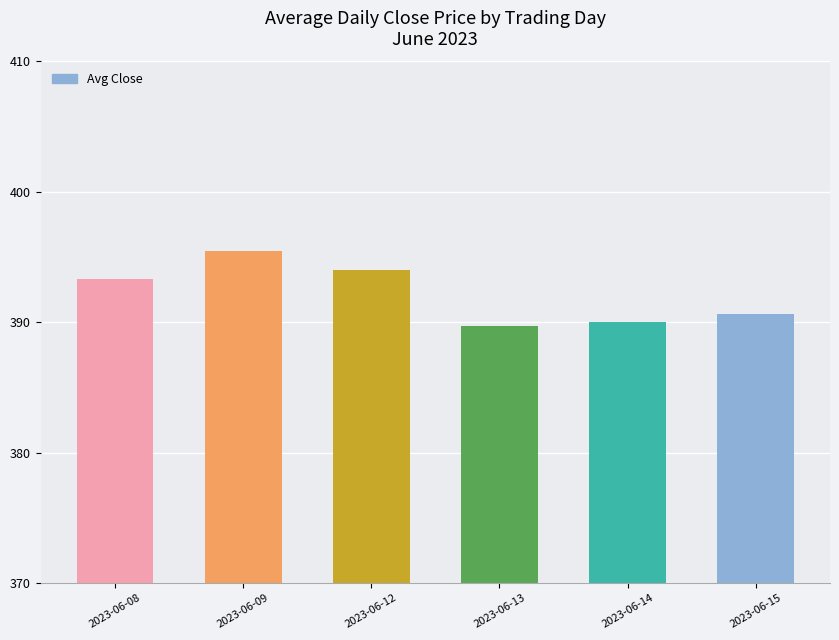

Which category has the highest value across all series?

2023-06-09